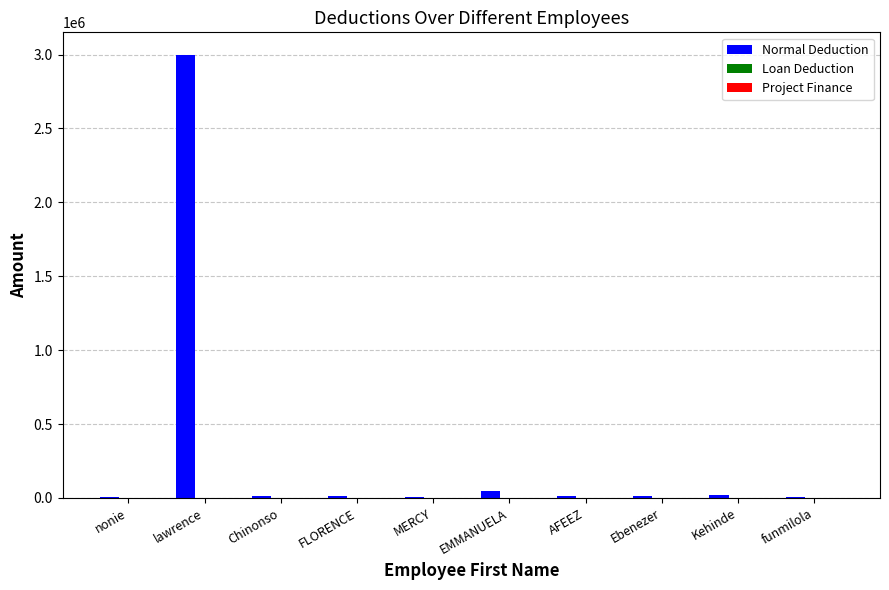

What is the sum of all values?

3127000